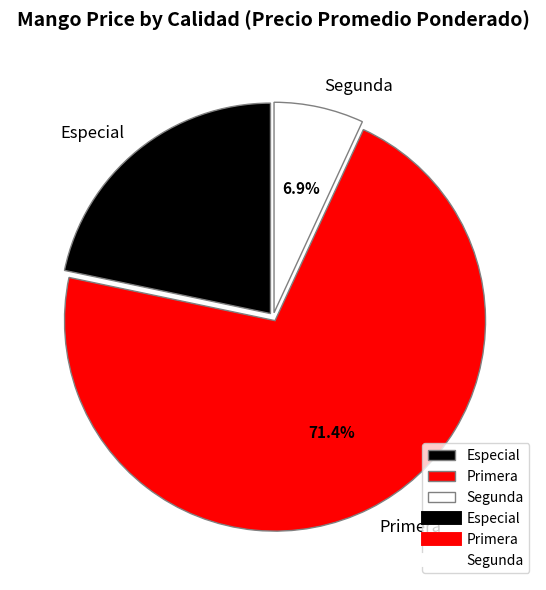

Rank the categories by value from highest to lowest.

Primera, Especial, Segunda